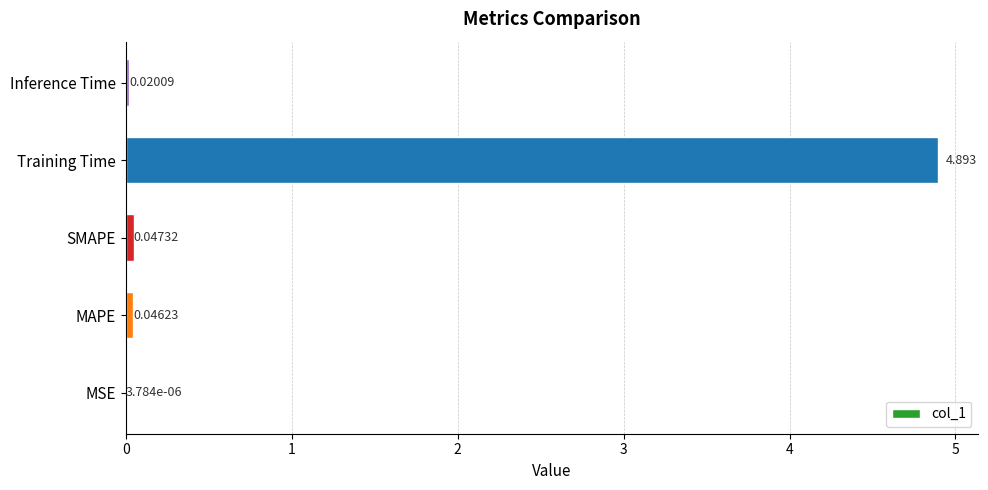

Which label corresponds to the largest value in the chart?

Training Time